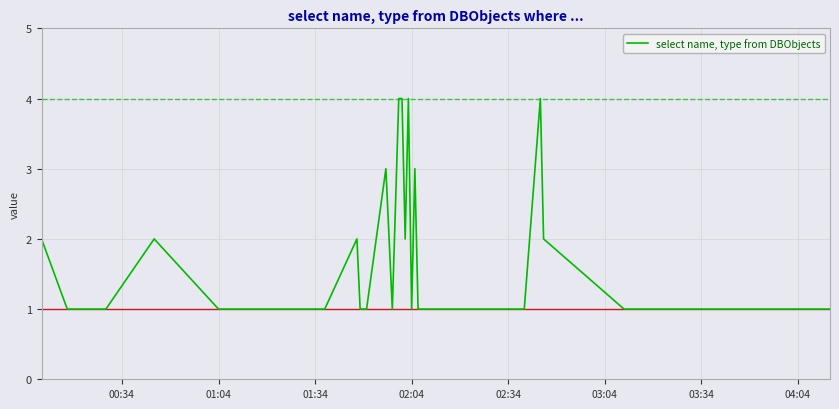

How many lines are shown in the chart?

1